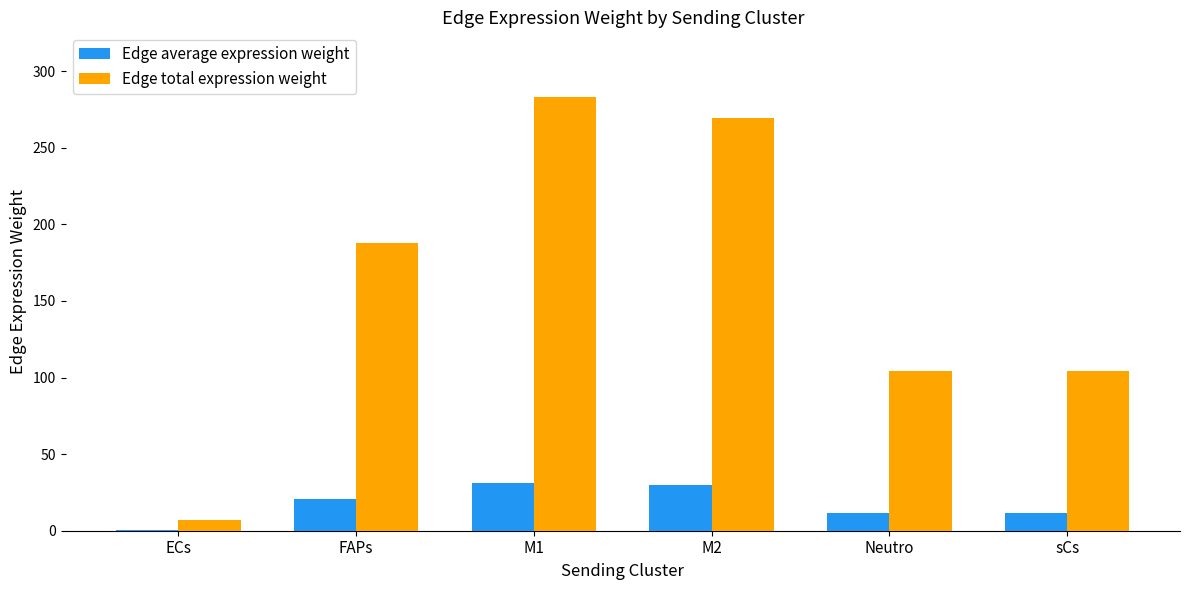

Between FAPs and M1, which series saw the biggest shift?

Edge total expression weight